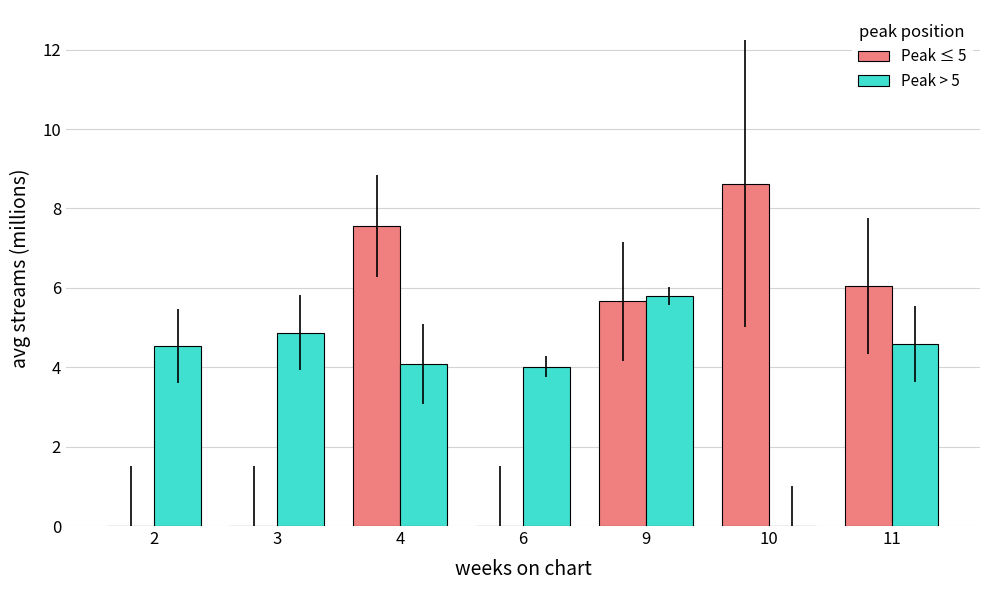

Which category has the highest value in the Peak ≤ 5 series?

10